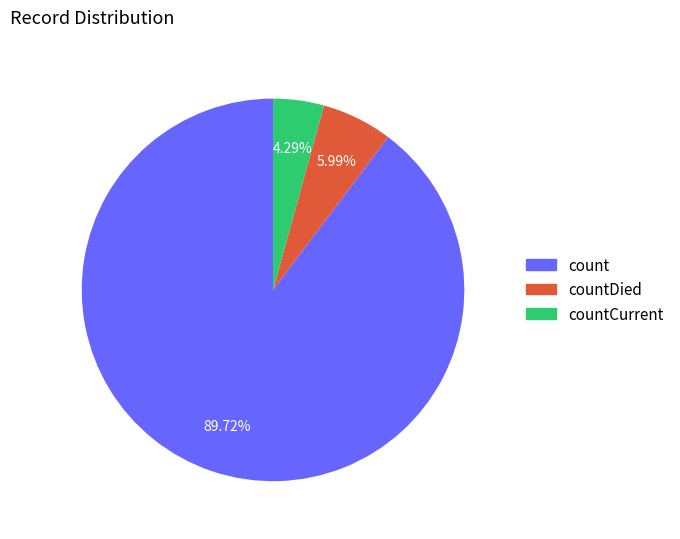

Does any single category account for the majority?

Yes